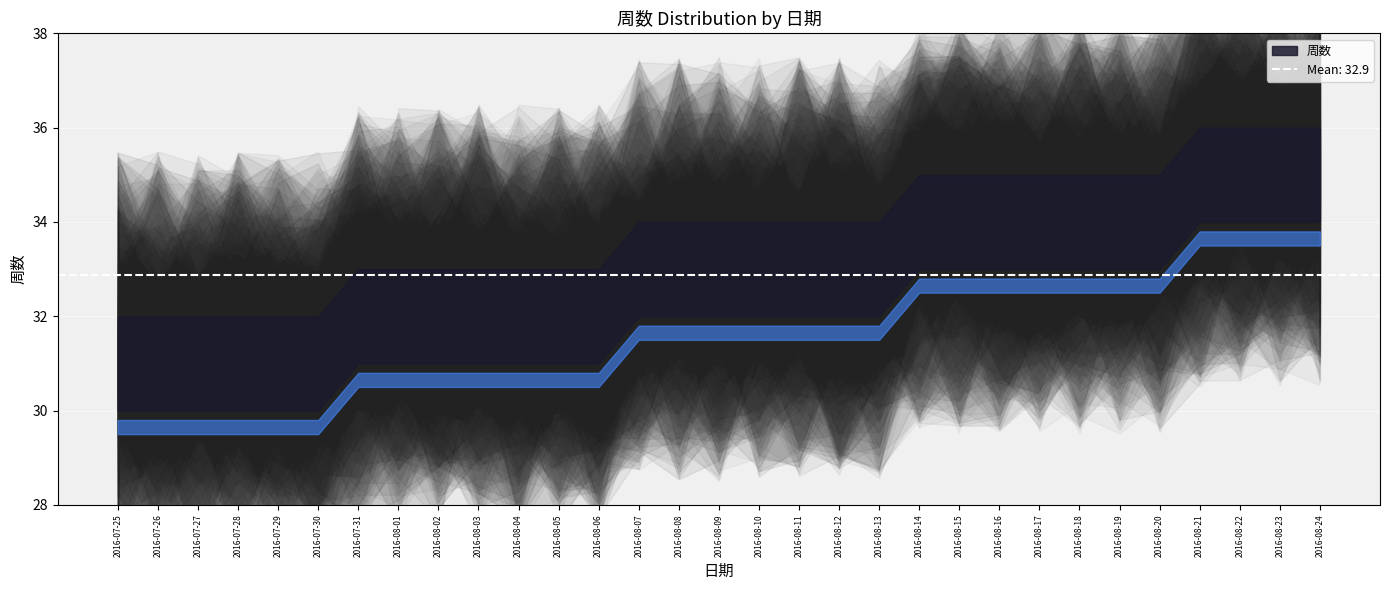

How many data points are less than 33?

13